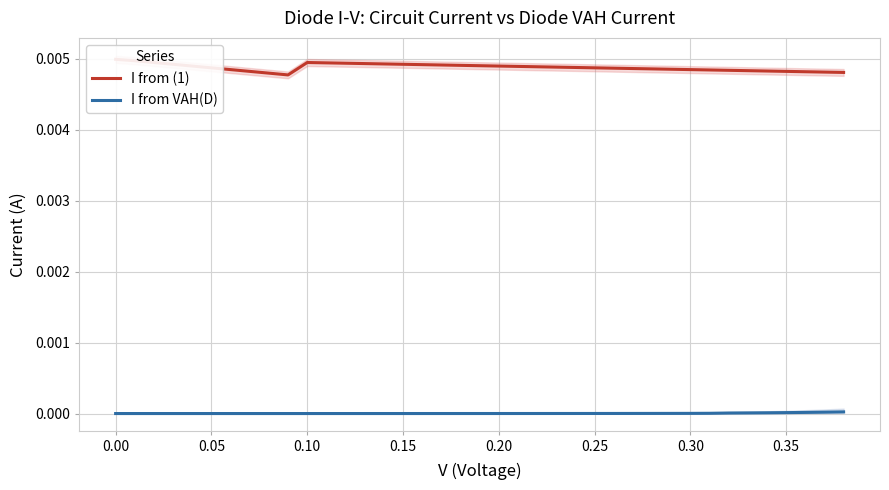

The value of I from VAH(D) at 36 is 0.0. True or false?

False